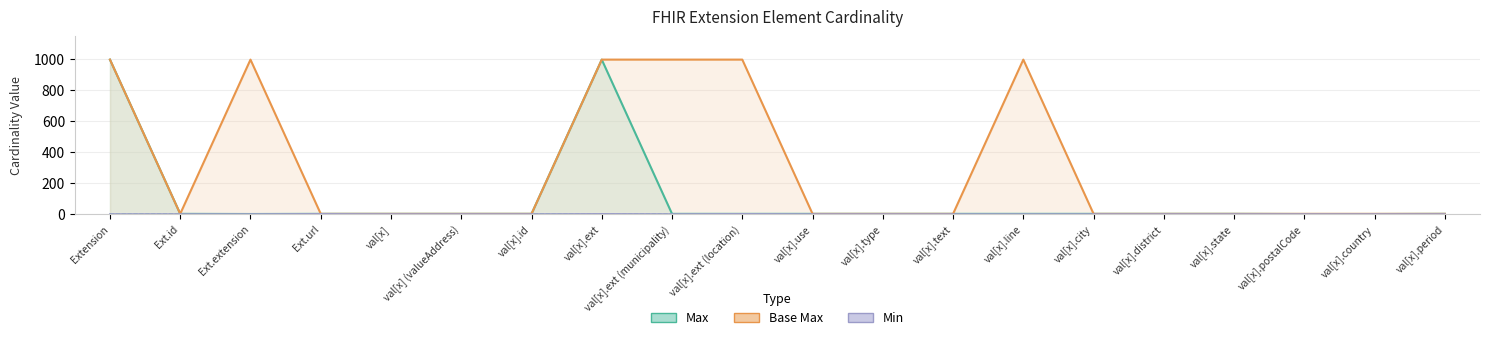

True or false: Base Max and Min cross at least once.

False